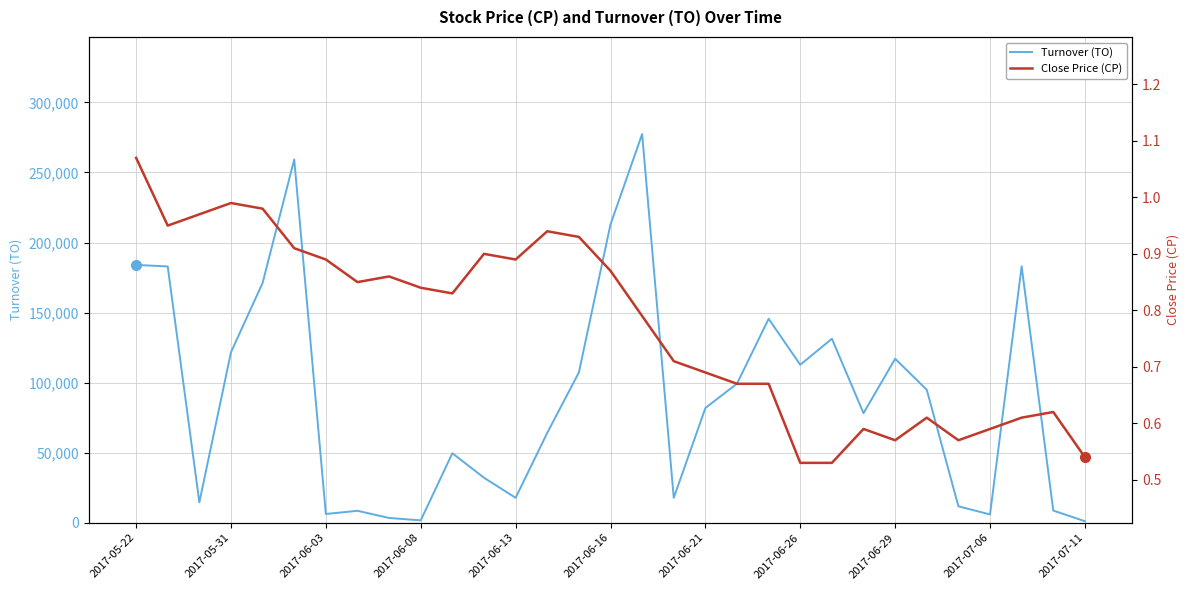

What is the highest value of the Turnover (TO) series?

277380